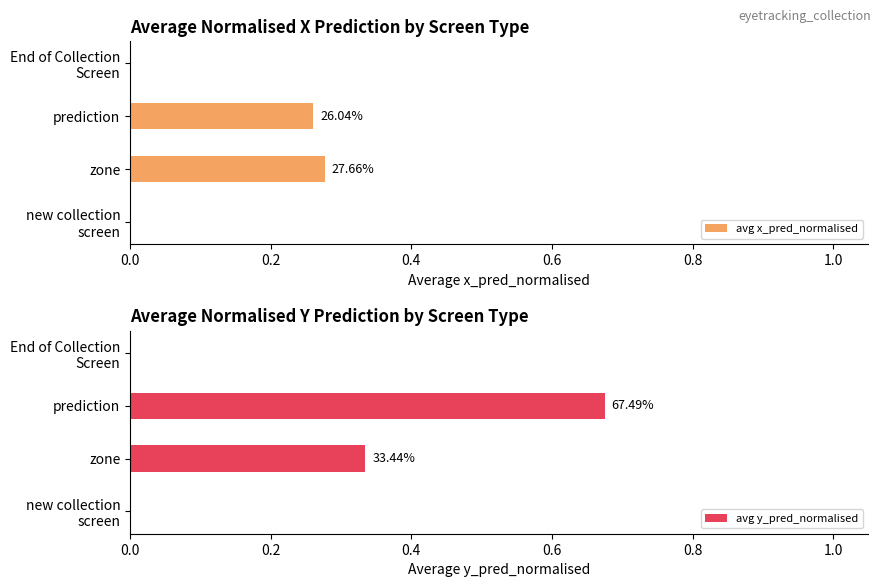

Reading left to right, list all the values displayed in this chart.

avg x_pred_normalised: 0.0	0.3	0.3	0.0
avg y_pred_normalised: 0.0	0.3	0.7	0.0